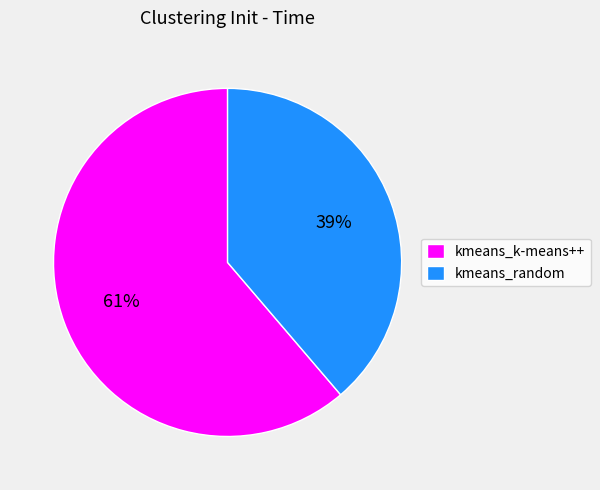

Between kmeans_random and kmeans_k-means++, which is larger?

kmeans_k-means++